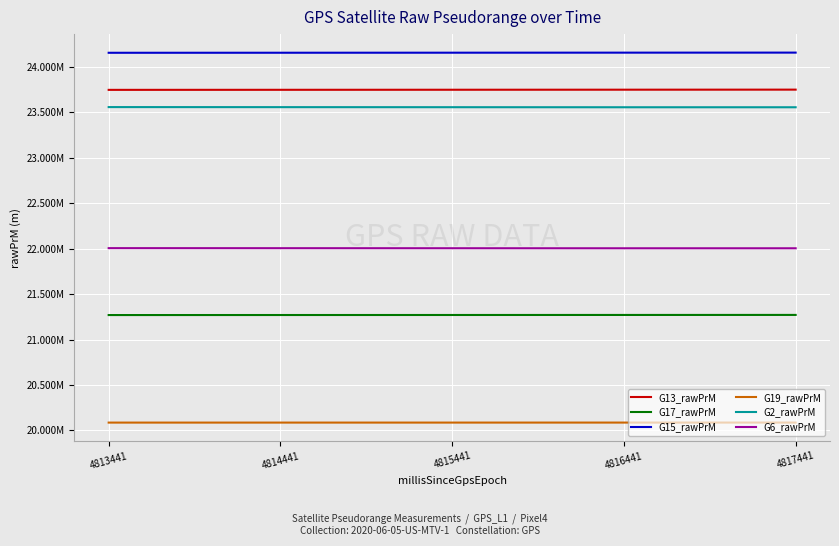

True or false: G17_rawPrM and G19_rawPrM cross at least once.

False